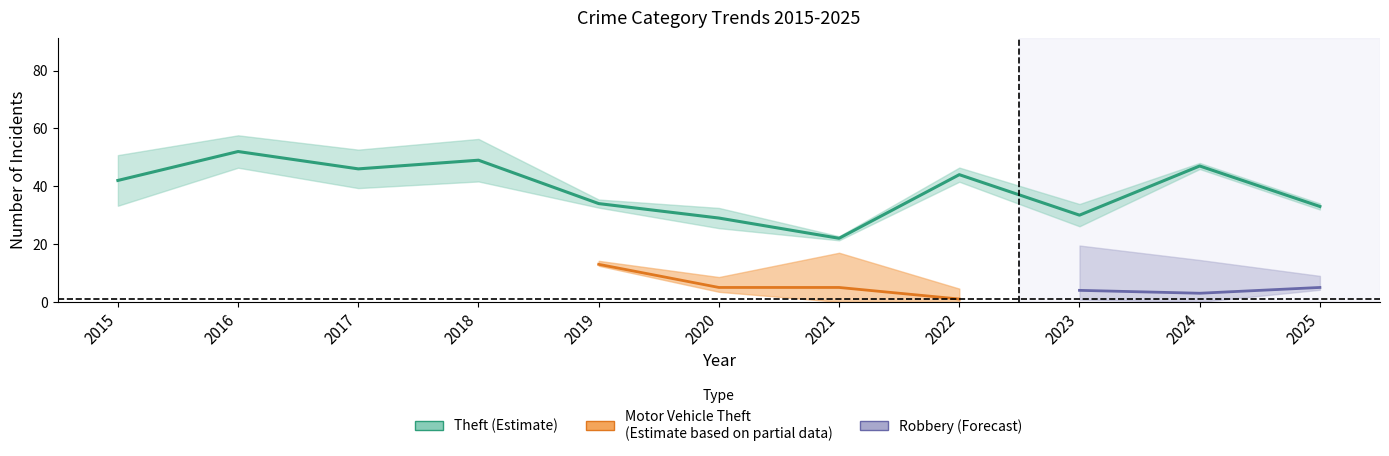

True or false: Motor Vehicle Theft has more than 2 points higher than both neighbors.

False